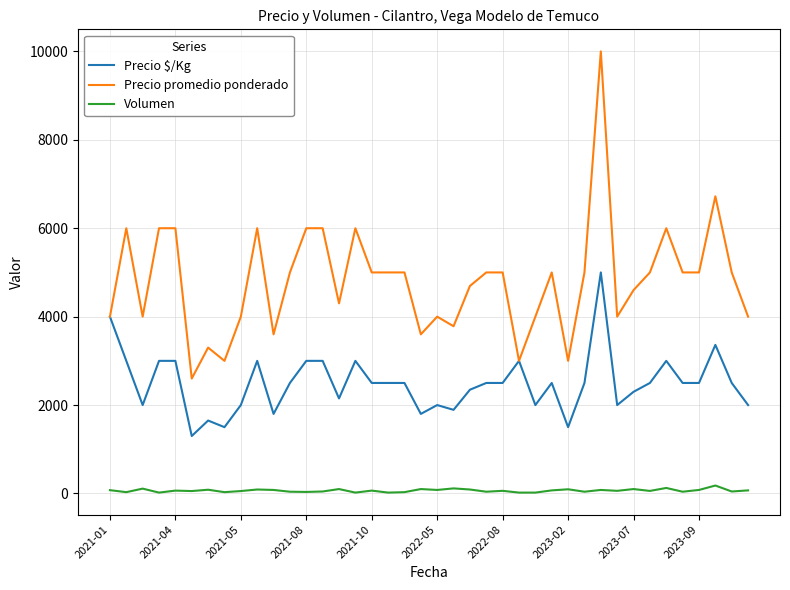

What is the difference between the maximum and second lowest values in the Precio promedio ponderado series?

7000